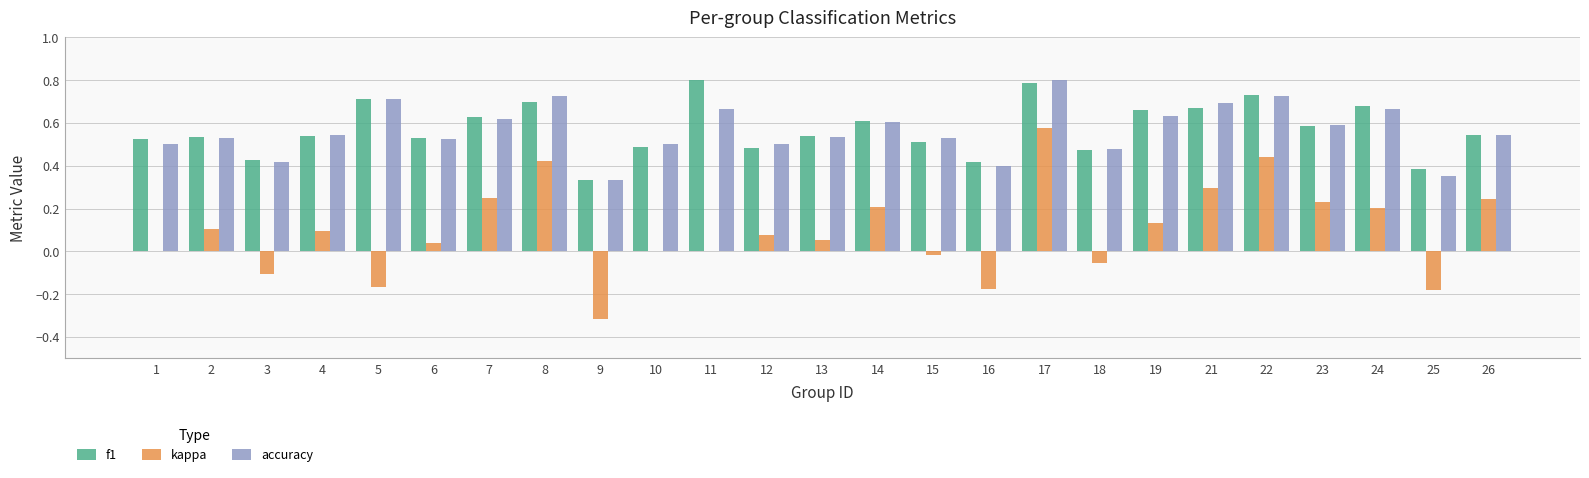

Which series has the widest spread of values?

kappa